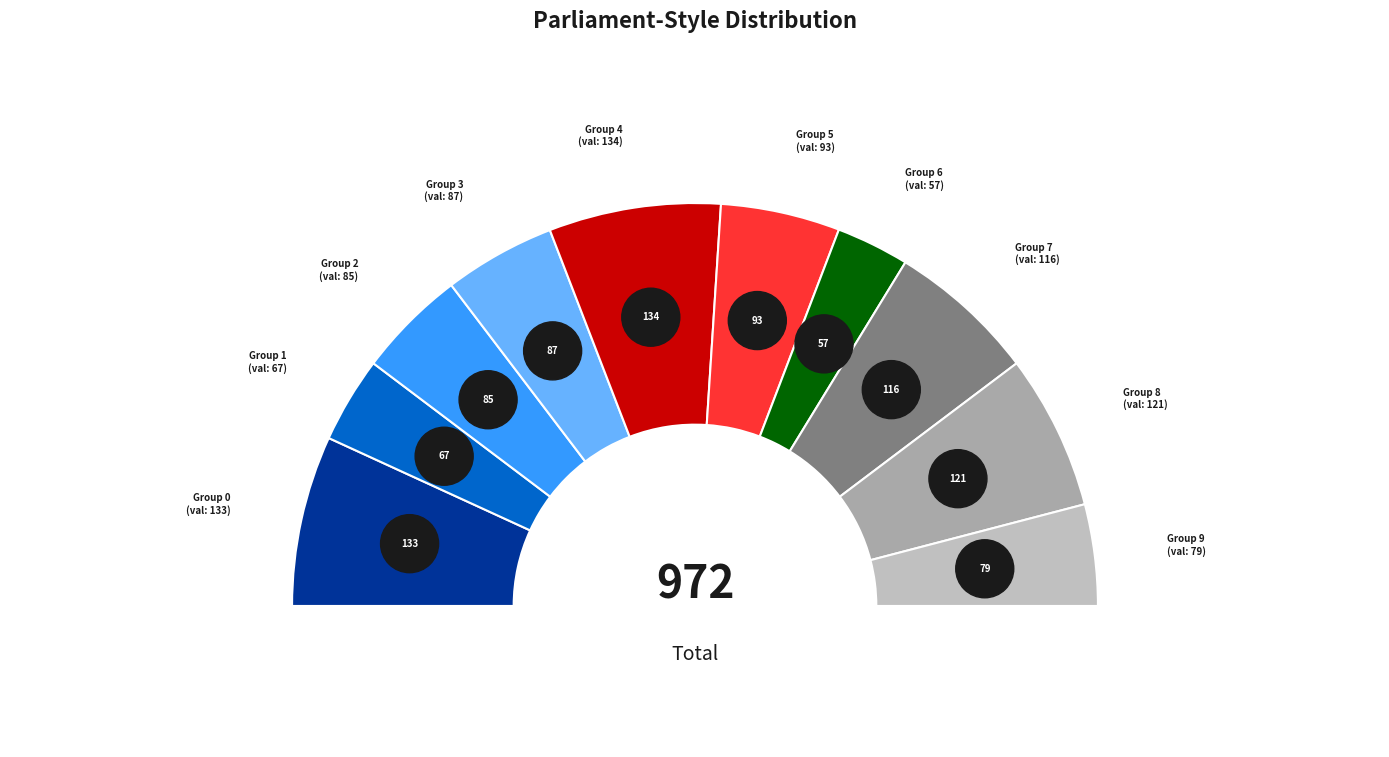

What percentage is NOT represented by 8?

87.6%